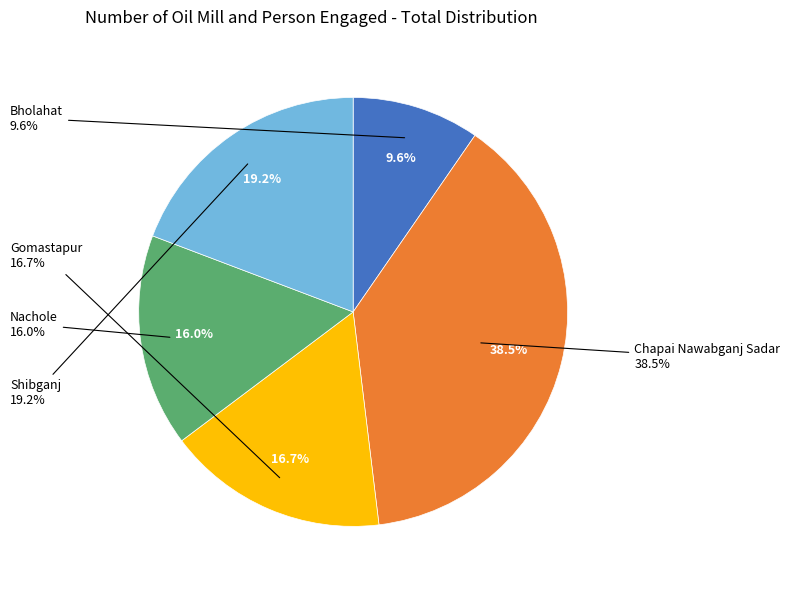

How many segments does this pie chart have?

5